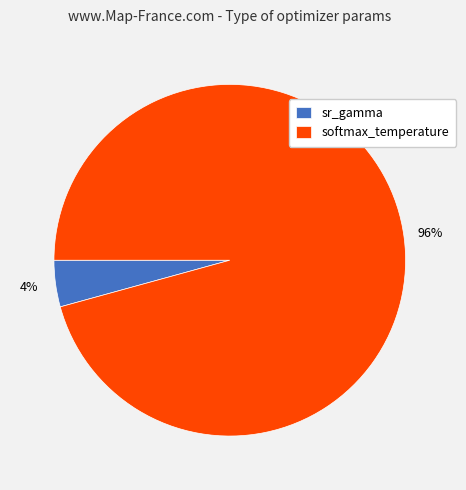

What is the largest slice in the pie chart?

softmax_temperature